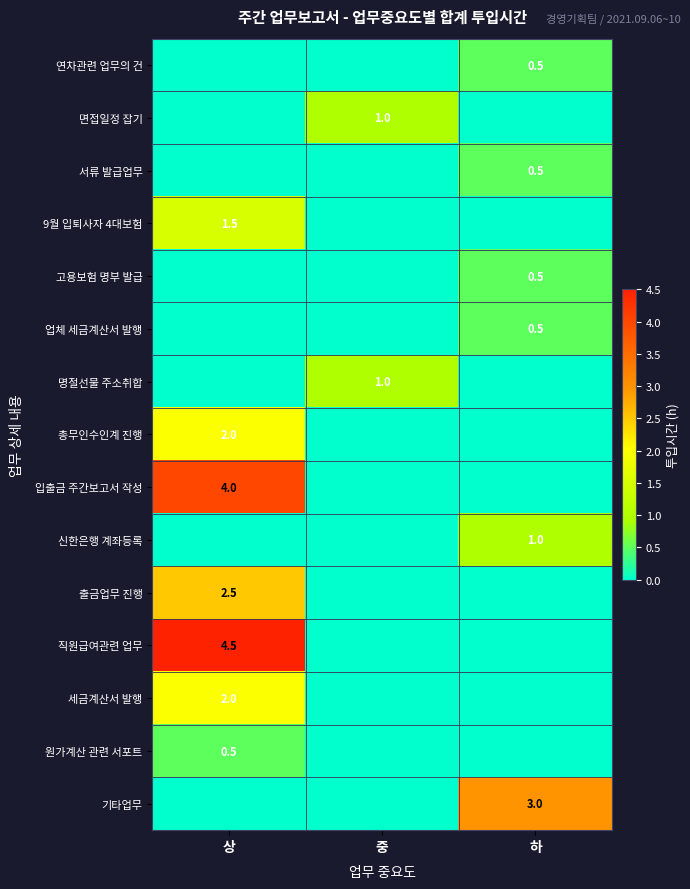

True or false: 입출금 주간보고서 작성 has a value of 5.7 at 상.

False